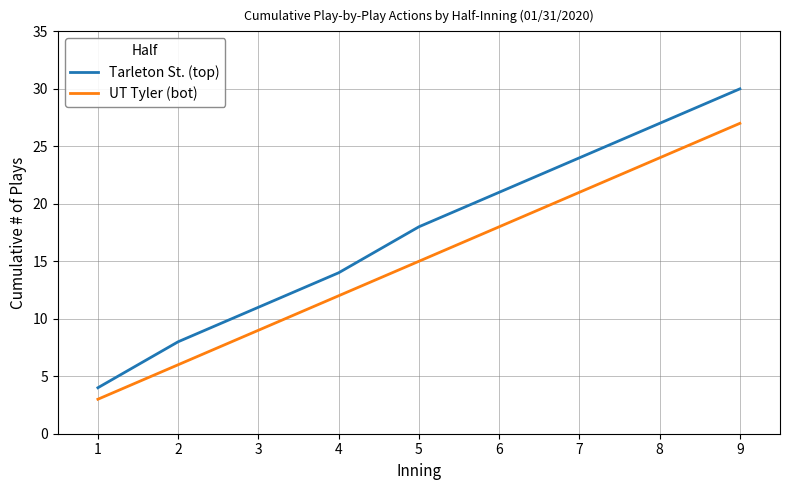

Rank the series by their average value, from lowest to highest.

UT Tyler (bot), Tarleton St. (top)